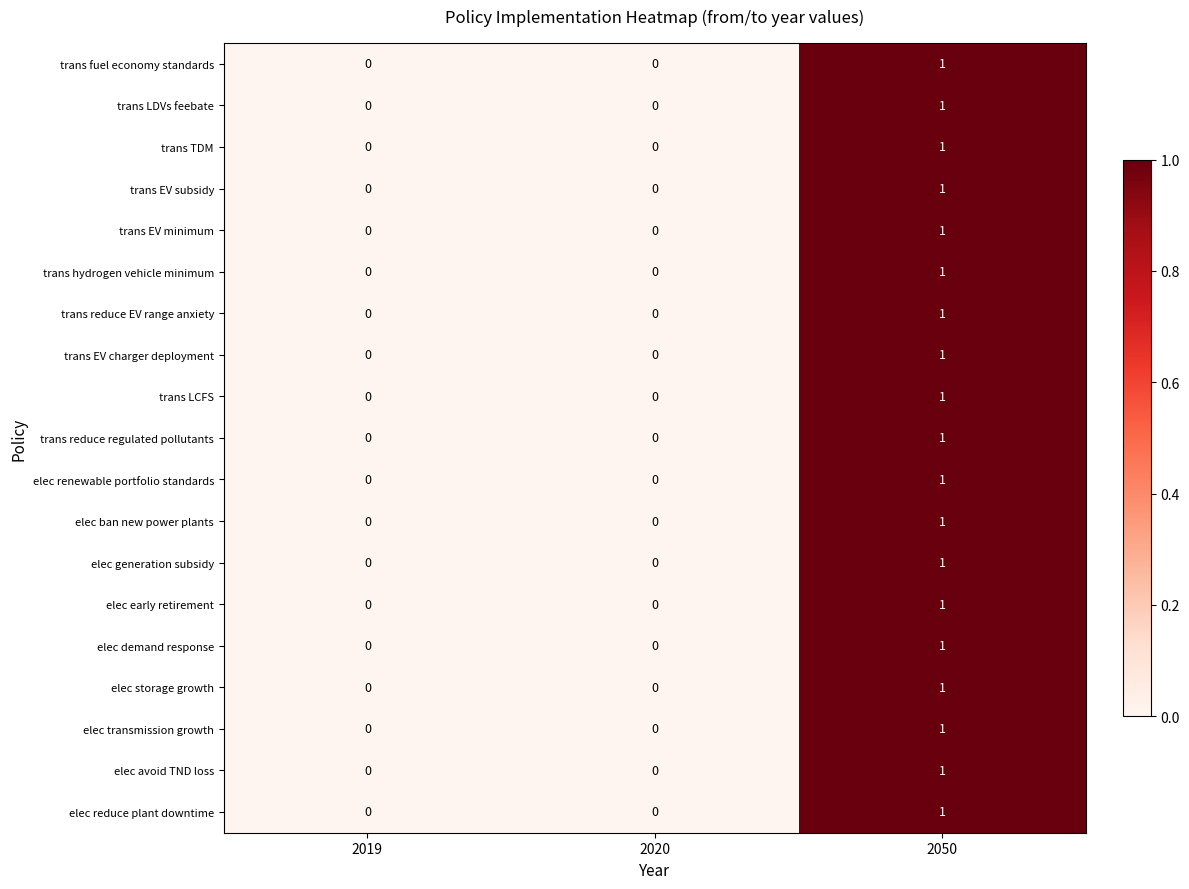

How many data points does each series have?

3